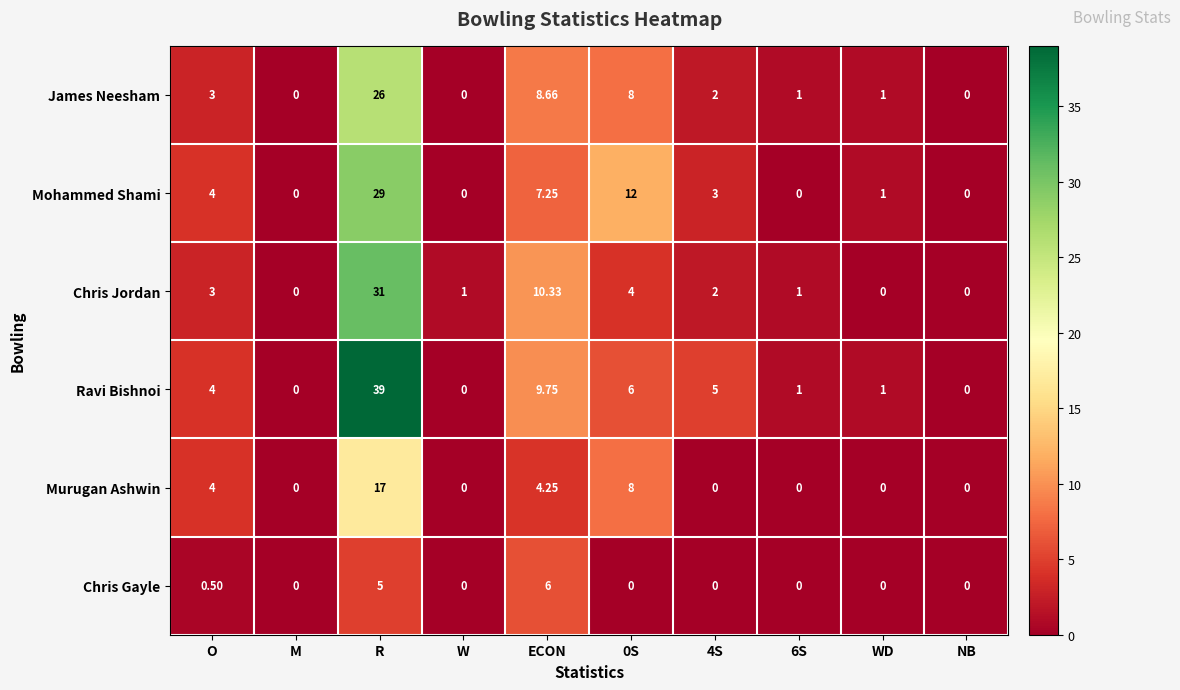

At which label does Murugan Ashwin reach its peak?

R